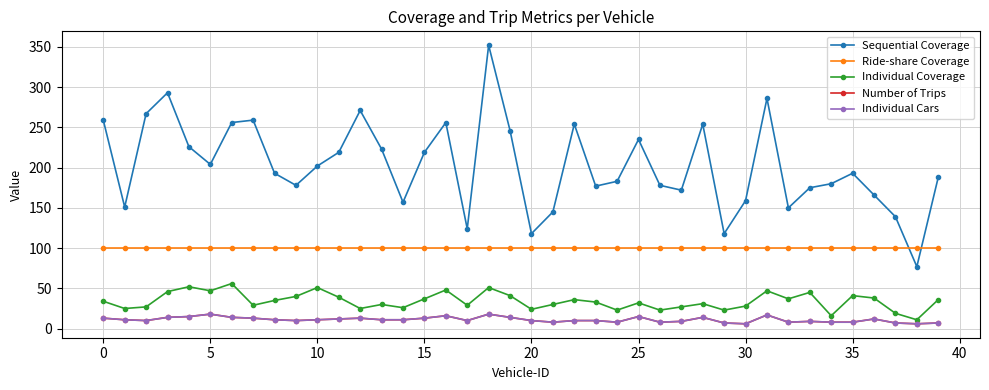

Is this an area chart (filled region under the line)?

No